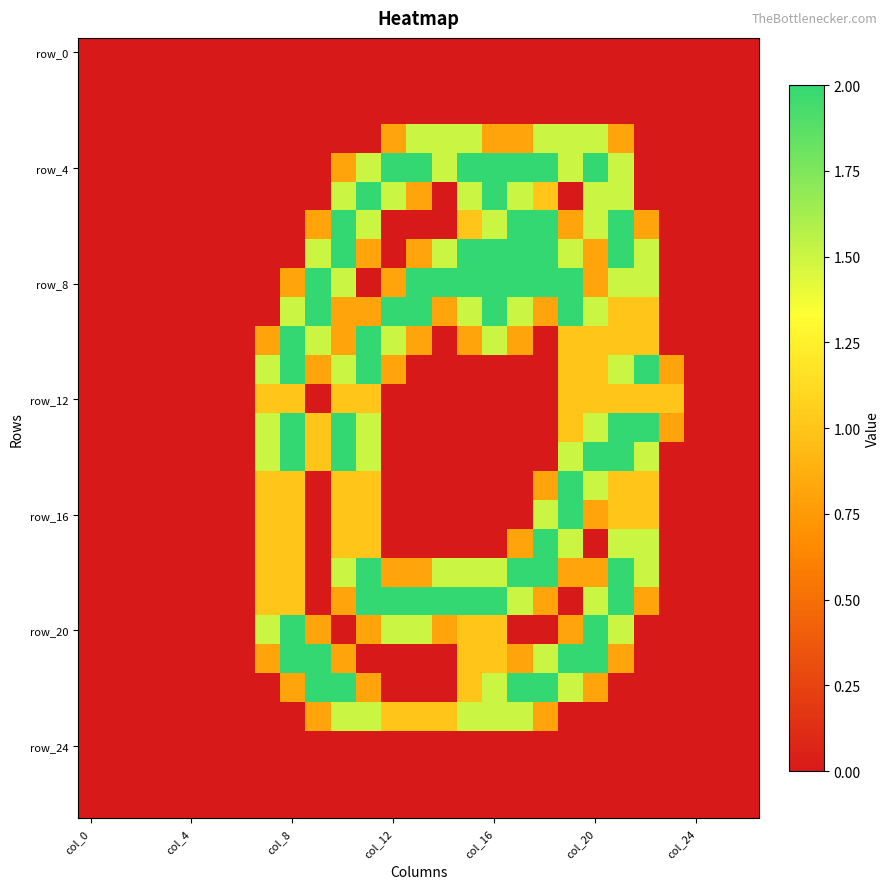

Which series has the largest total across all categories?

row_8